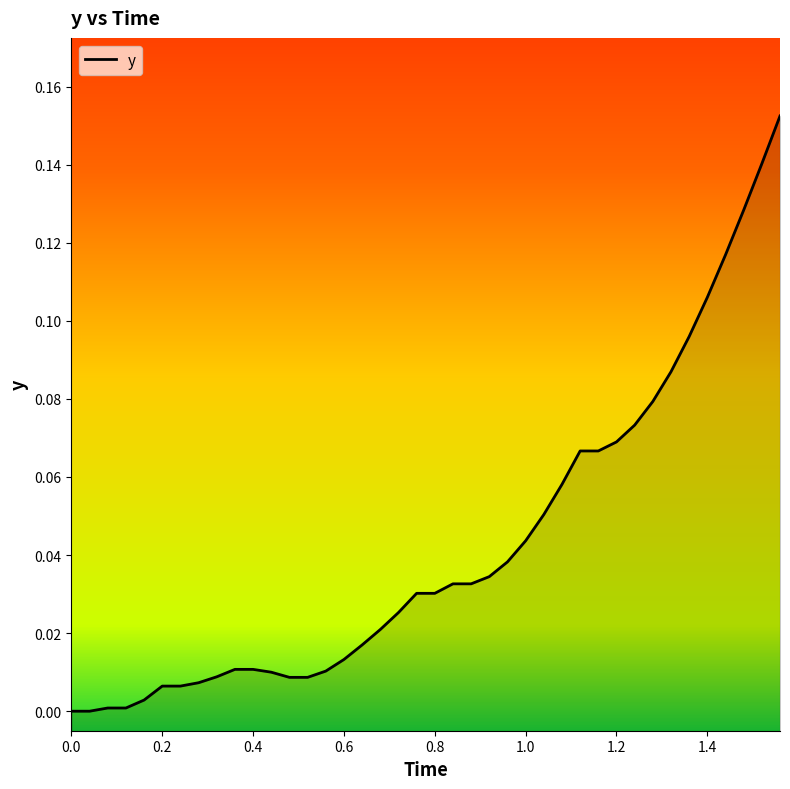

The value at 22 is 0.0. True or false?

False